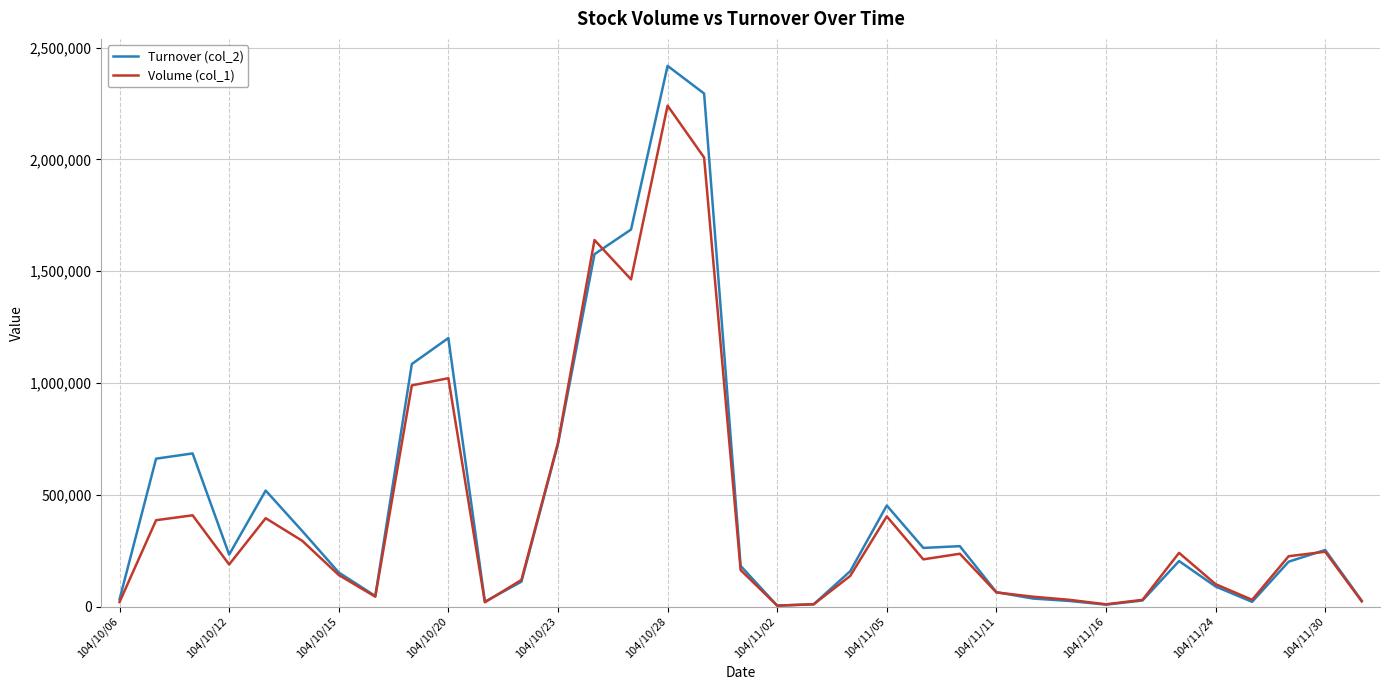

Rank the series by their maximum value, from highest to lowest.

Turnover (col_2), Volume (col_1)